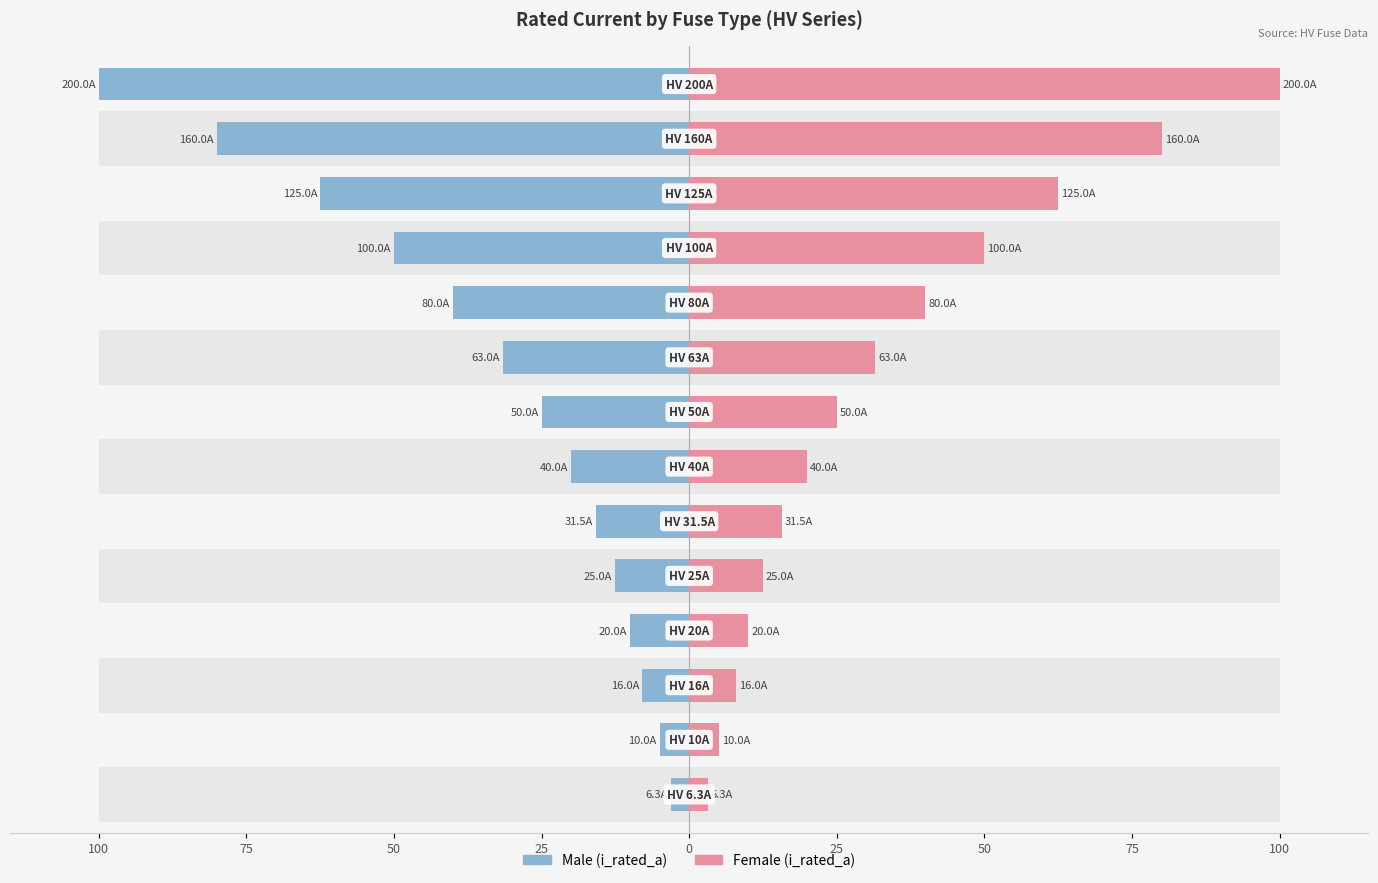

List the series in order of their peak value, lowest first.

Male, Female